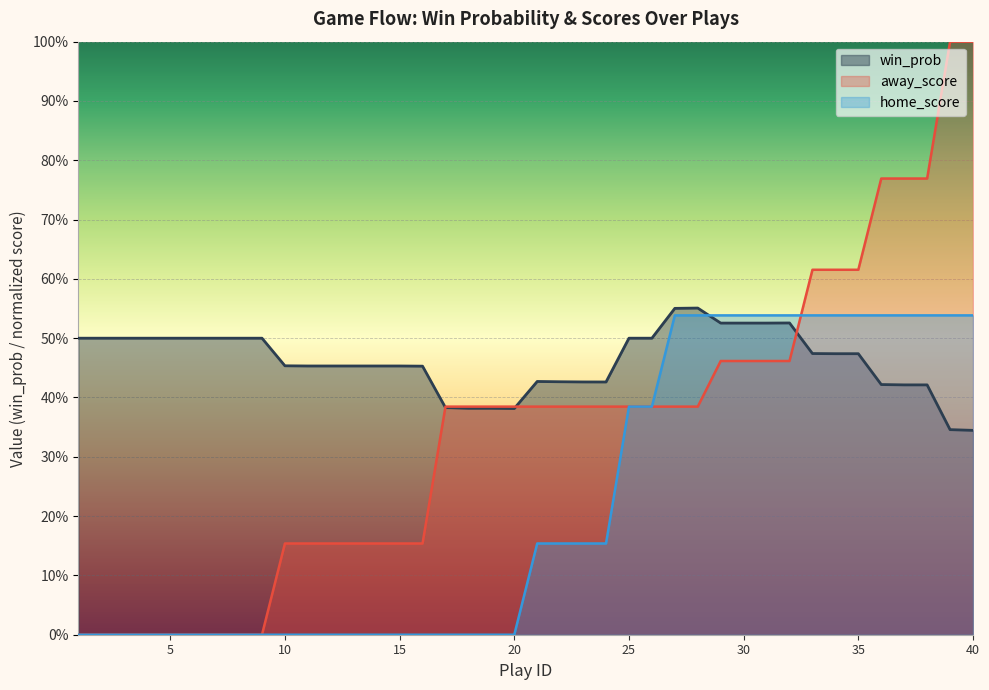

Is the value of away_score at 38 greater than the value of home_score at 10?

Yes